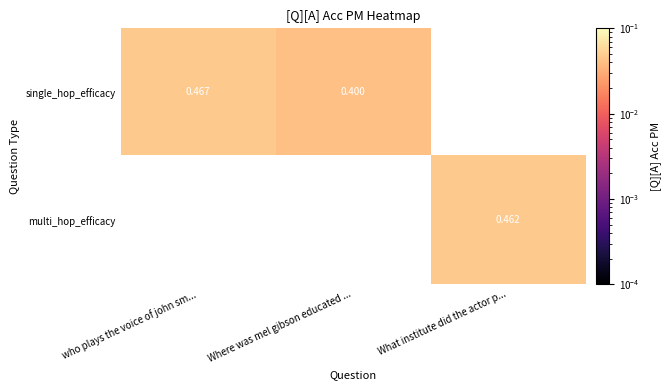

How many distinct data groups are displayed?

2